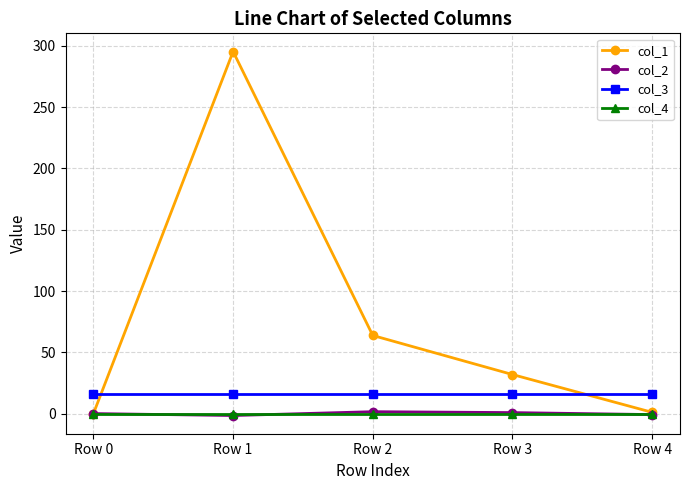

Which category has the highest value across all series?

Row 1